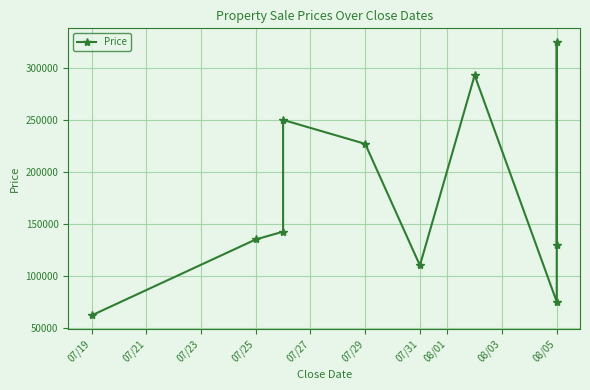

The value at 07/25 is 223734. True or false?

False